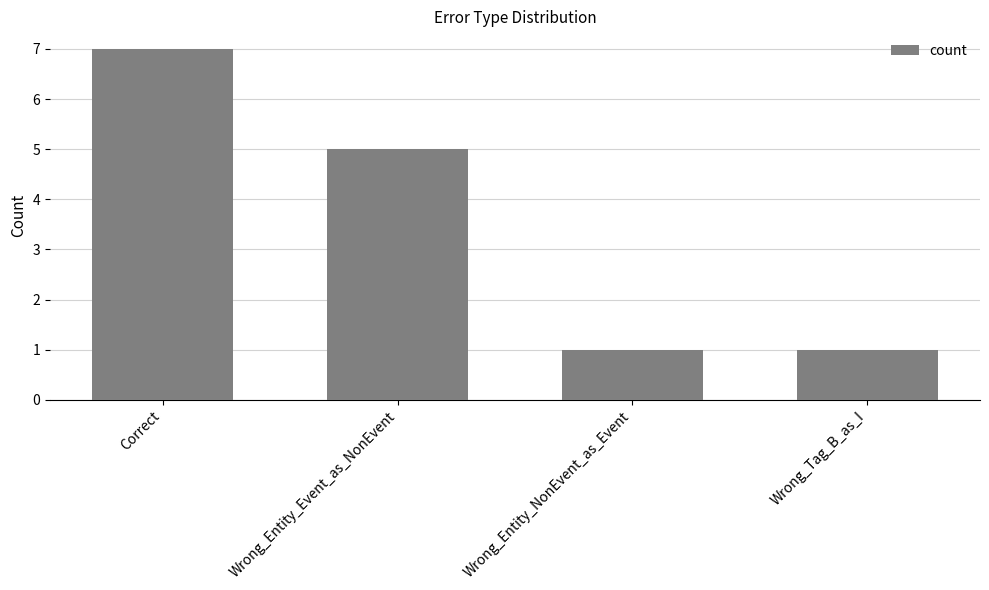

Reading right to left, transcribe all the data shown in this chart.

Wrong_Tag_B_as_I=1	Wrong_Entity_NonEvent_as_Event=1	Wrong_Entity_Event_as_NonEvent=5	Correct=7